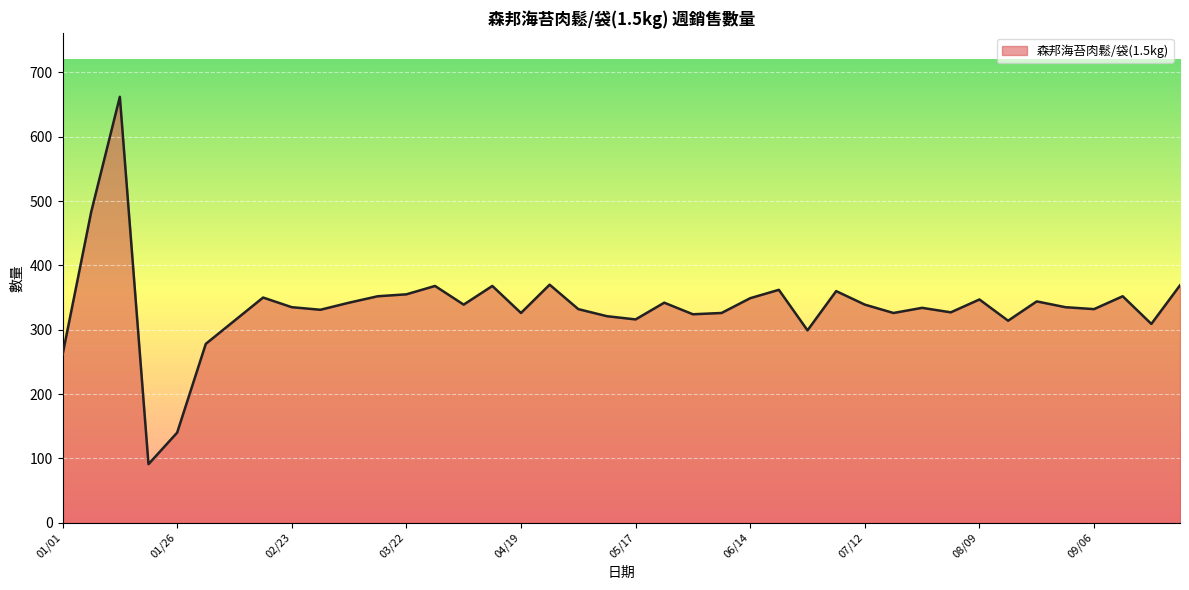

What is the maximum value shown in the chart?

662